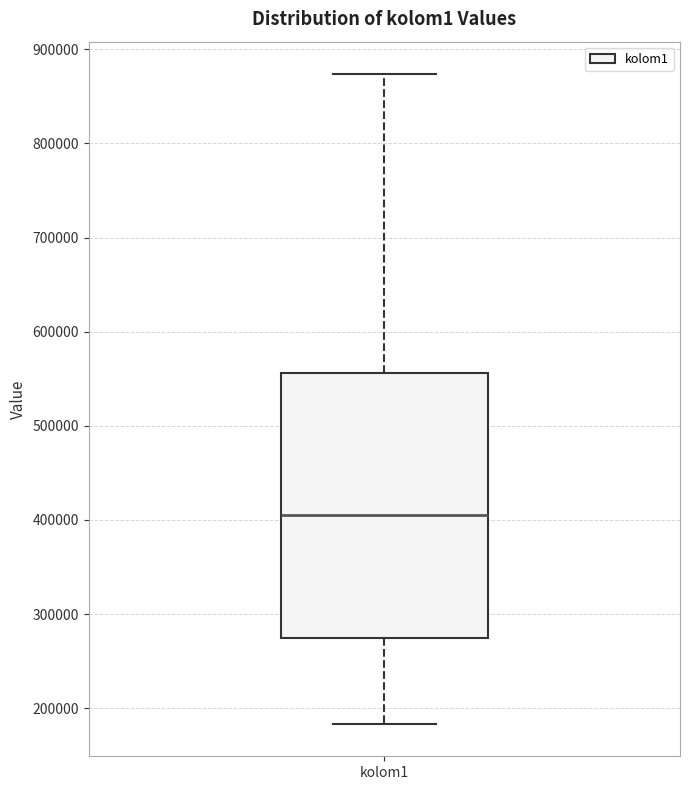

Transcribe this box plot: give where the median line is, the range the box spans, and where the two whiskers end, as read against the y-axis. The values are not printed on the chart, so give them approximately, as read against the axis.

median 410000, box 270000 to 560000, whiskers 180000 to 870000